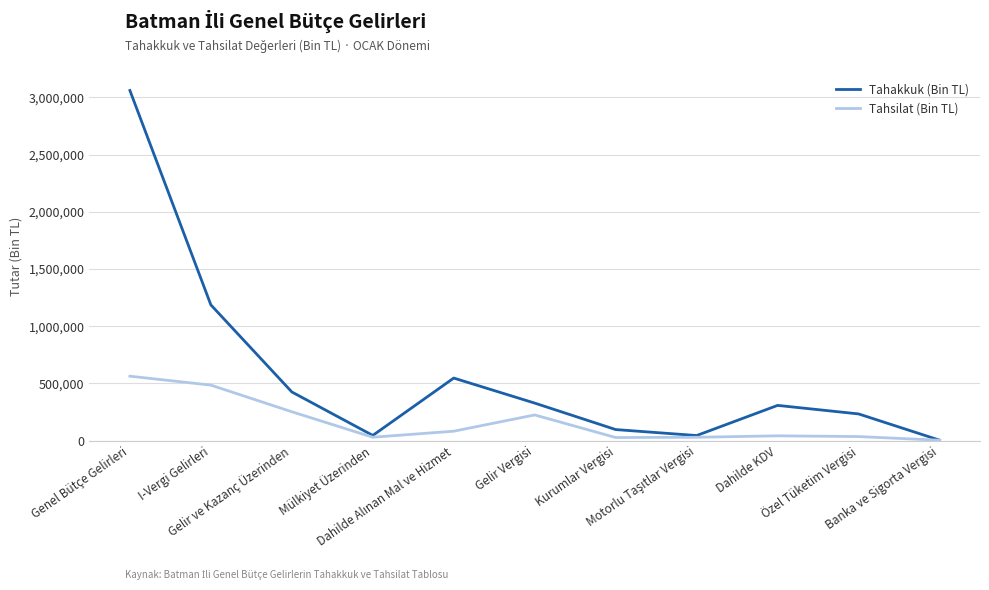

At which category is the sum across all series the highest?

Genel Bütçe Gelirleri